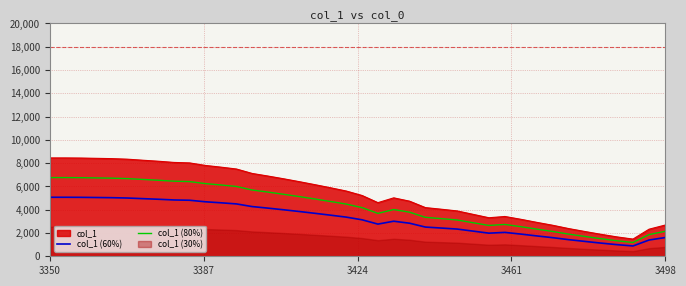

The value of col_1 (60%) at 3498 is 523.0. True or false?

False